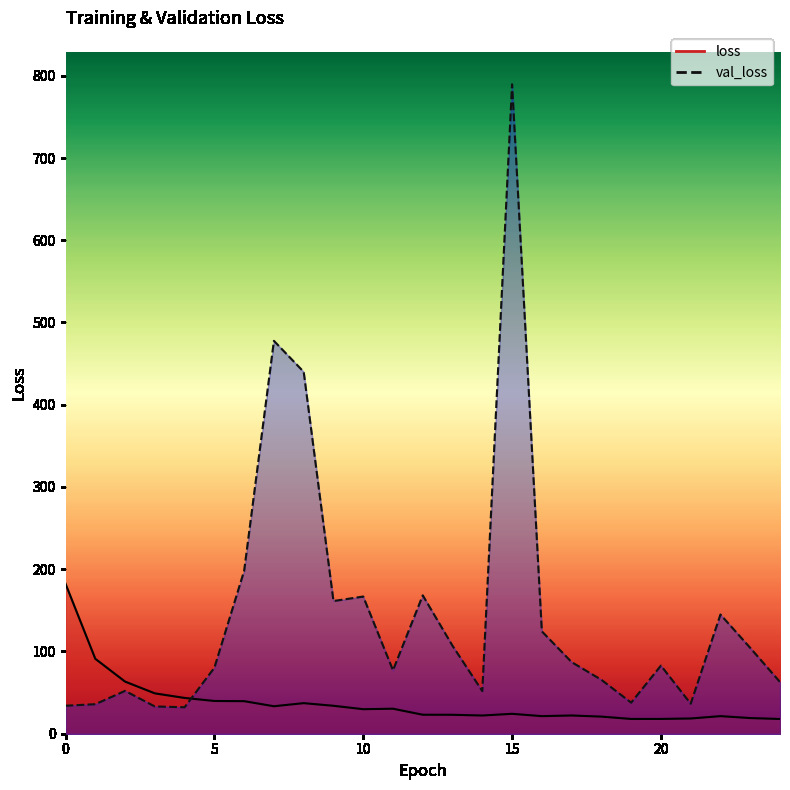

How many values in the val_loss series exceed 82?

13